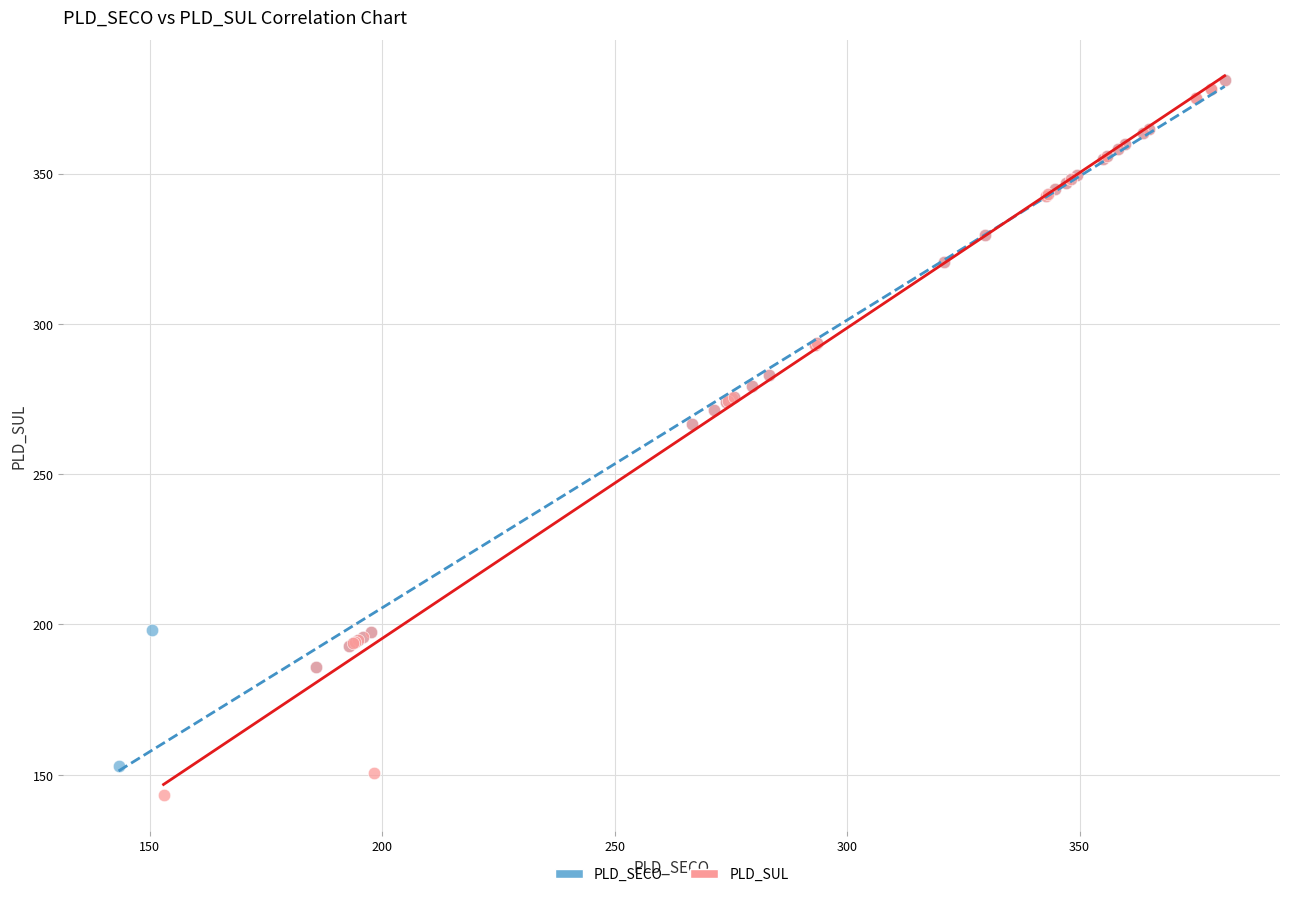

Which series has the widest spread of Y values?

PLD_SUL